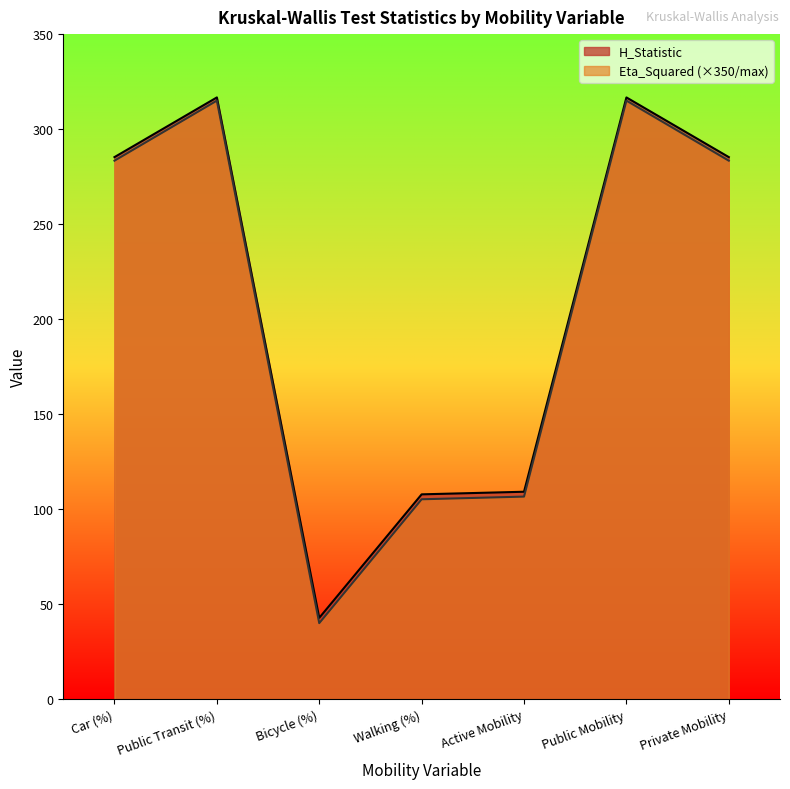

The H_Statistic series shows 285.3 at Private Mobility. True or false?

True